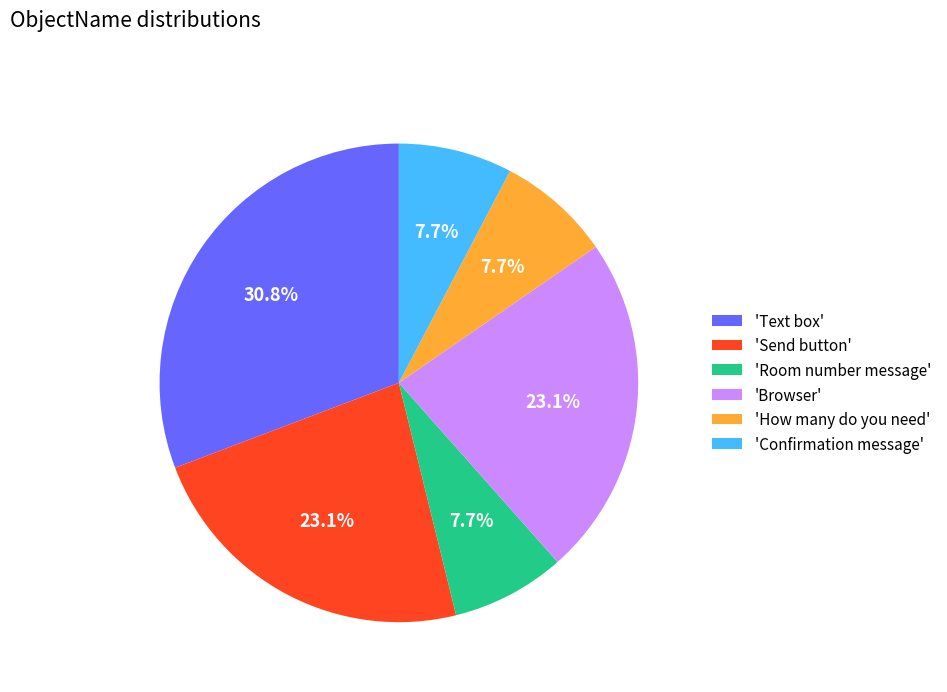

How many slices are in this pie chart?

6